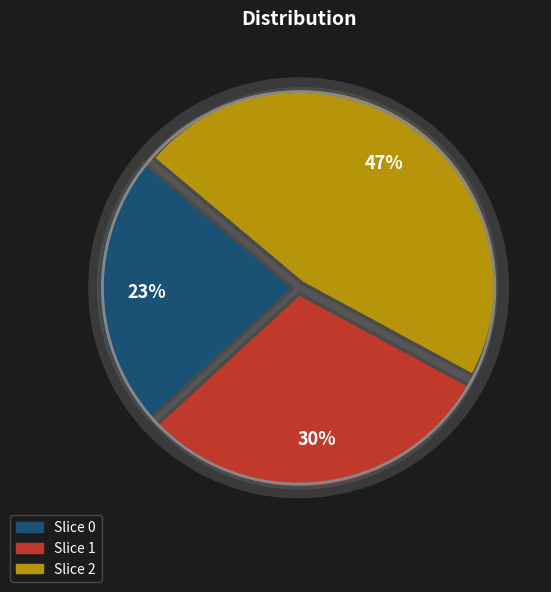

What percentage is the 2 slice, to the nearest percent?

47%